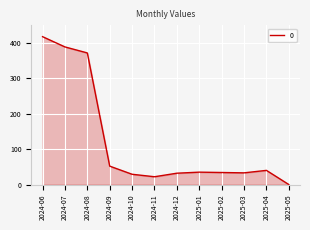

What is the change in value from 2024-07 to 2025-03?

-356